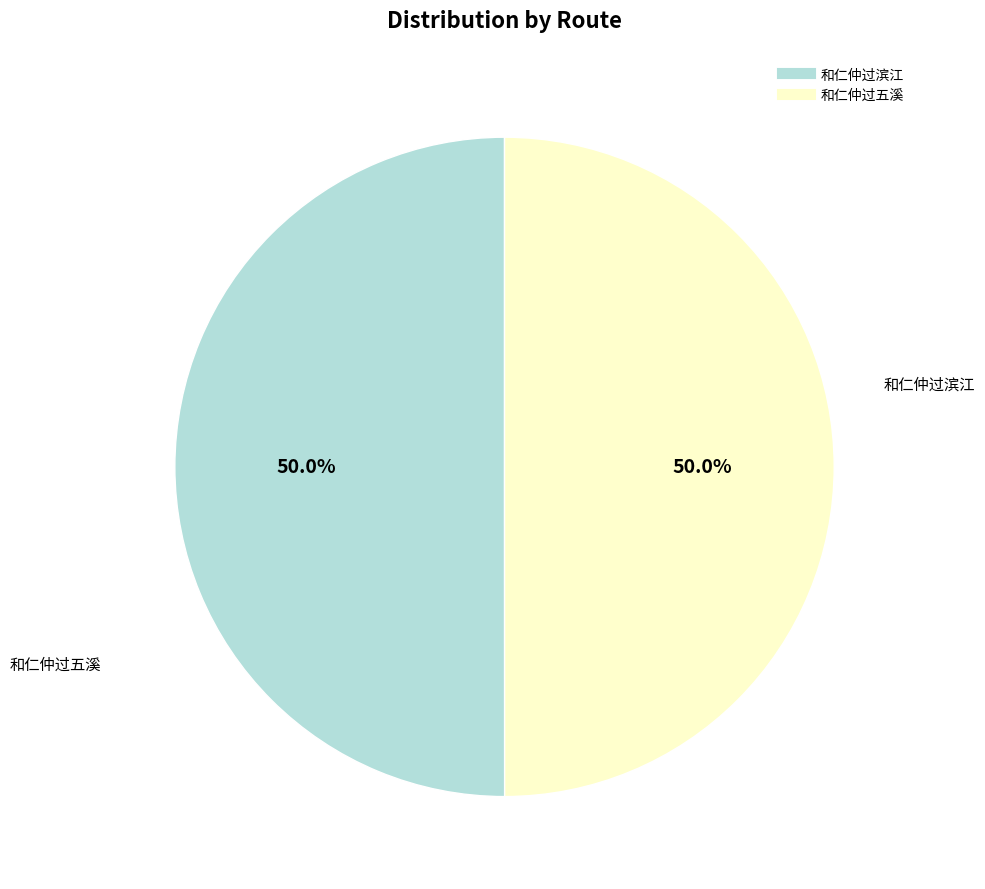

What is the ratio of the value at 和仁仲过五溪 to the value at 和仁仲过滨江?

1.0